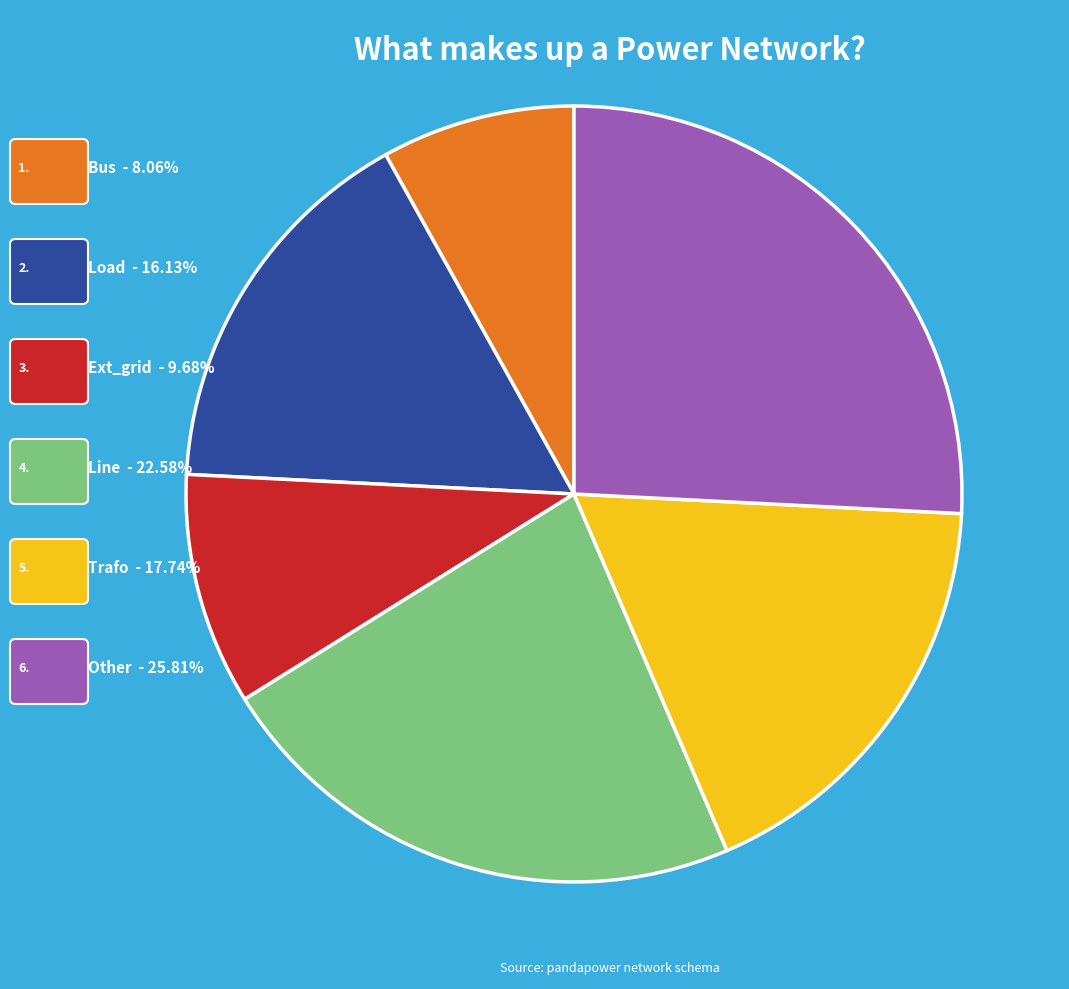

Is there any slice that represents more than half of the pie?

No